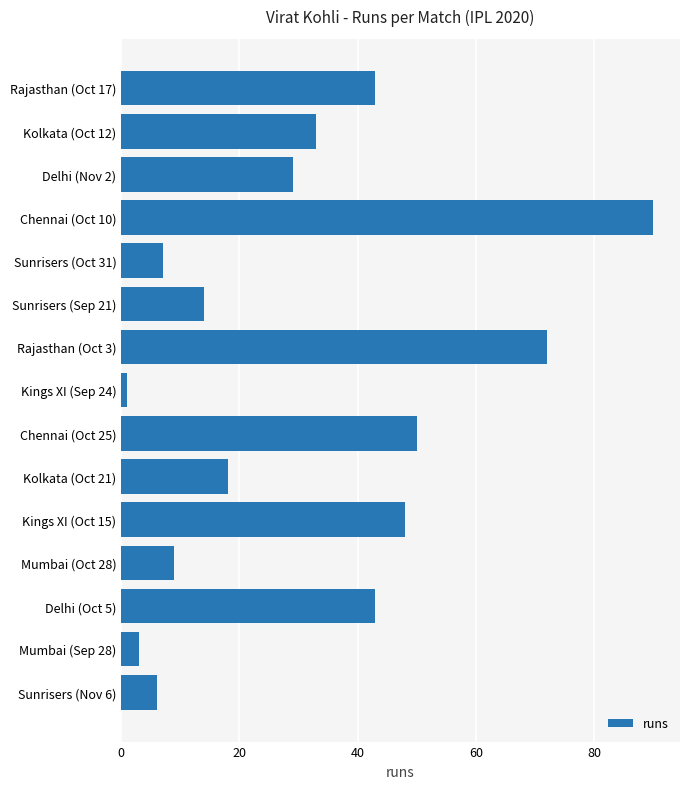

The chart shows a value of 7 at Sunrisers (Oct 31). True or false?

True